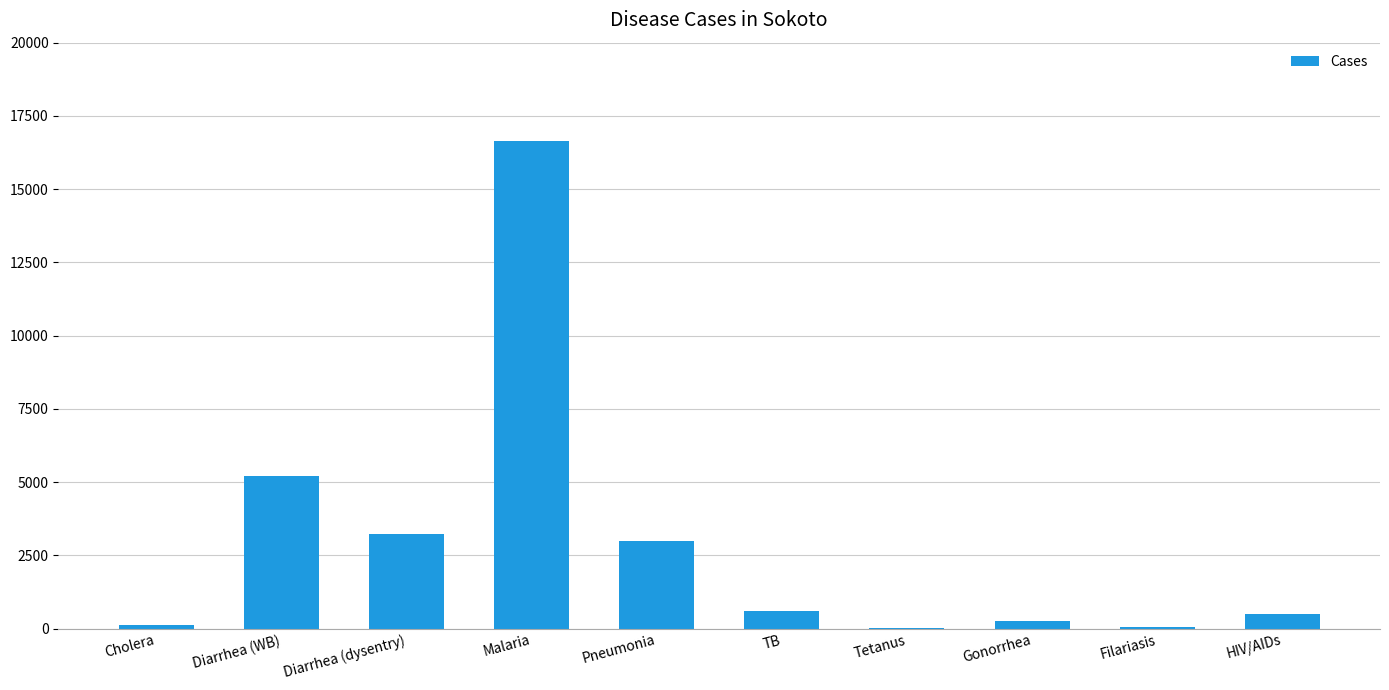

Which label corresponds to the largest value in the chart?

Malaria